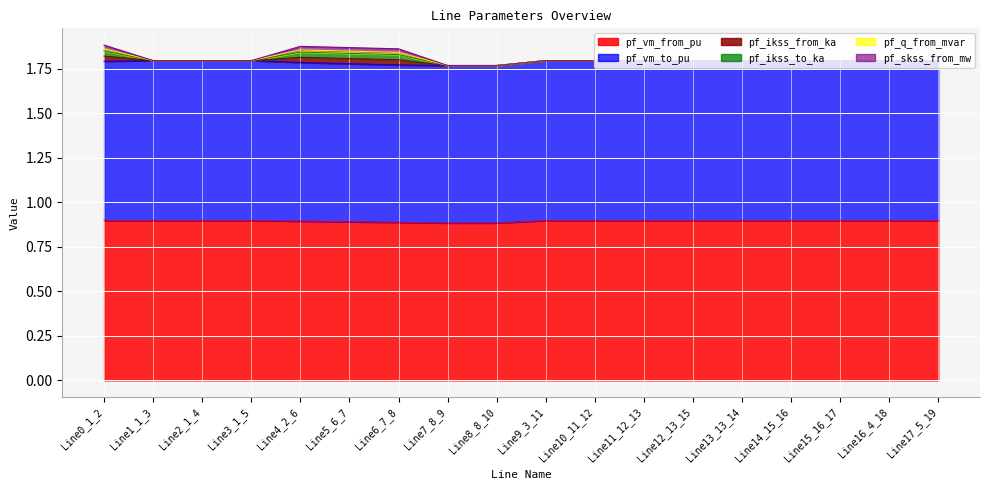

What position from the left is Line11_12_13?

12